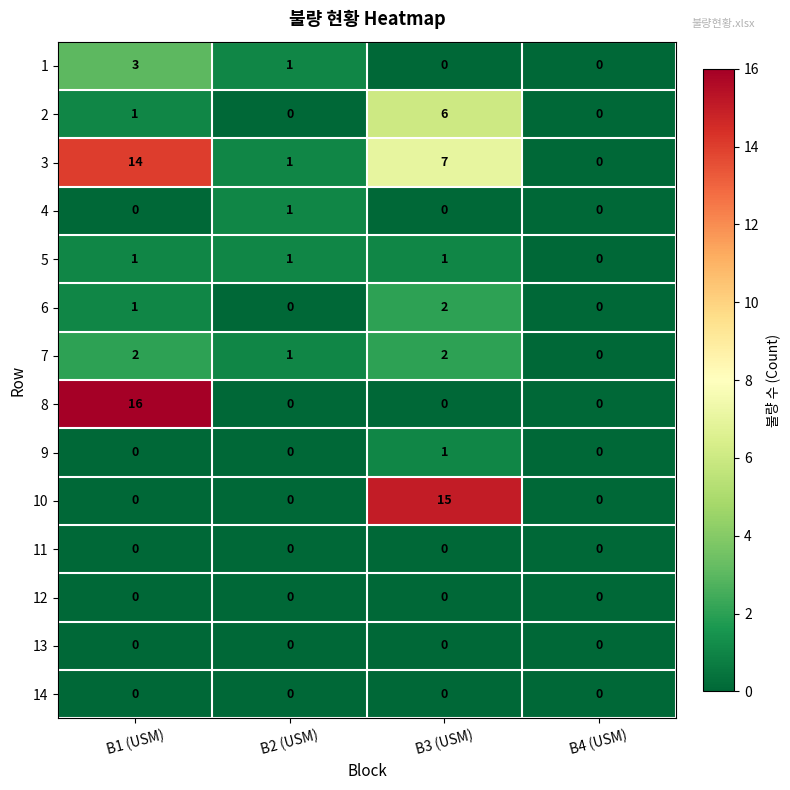

Which series changed the most between B1 (USM) and B3 (USM)?

8